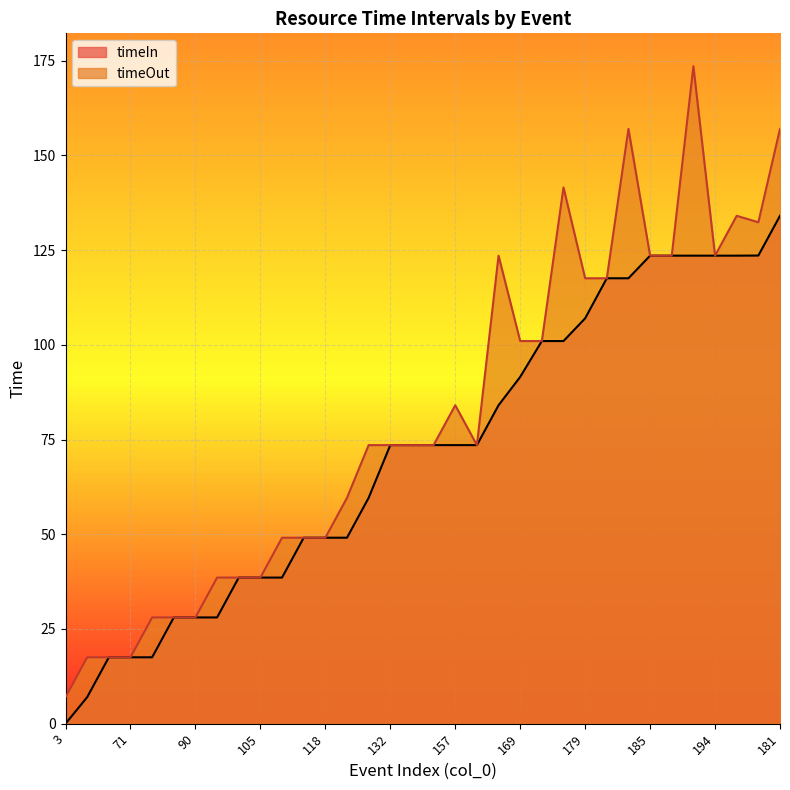

List the series in order of their overall mean, lowest first.

timeIn, timeOut